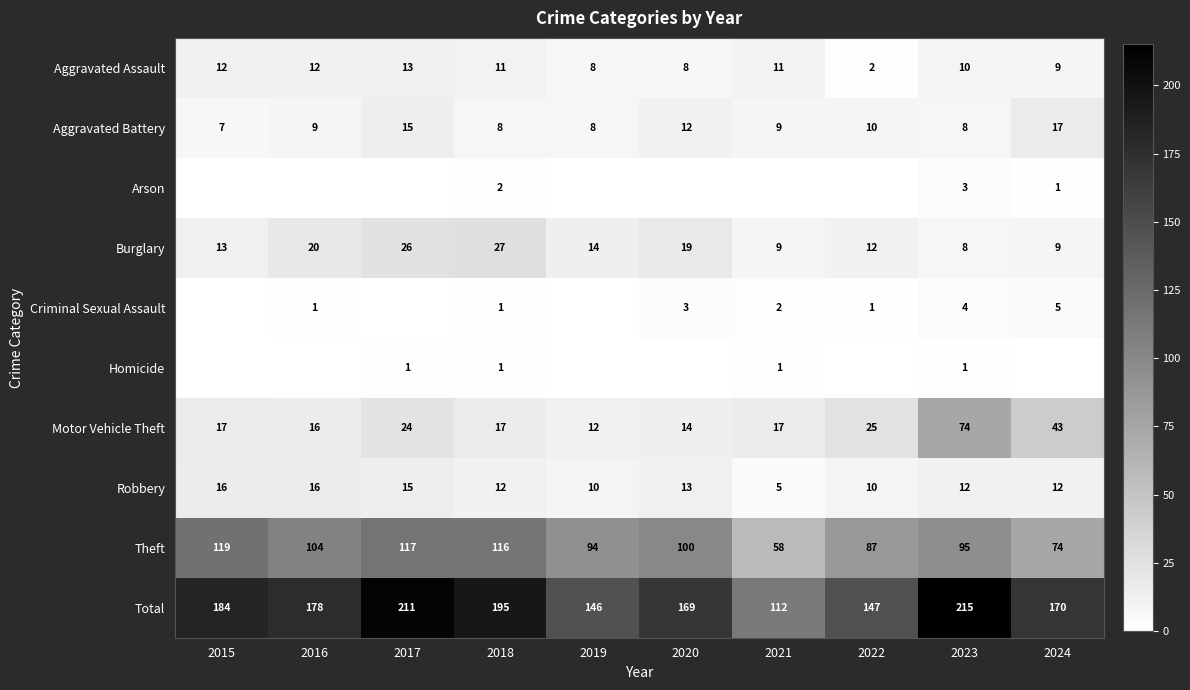

At which label is Burglary closest to 17?

2020